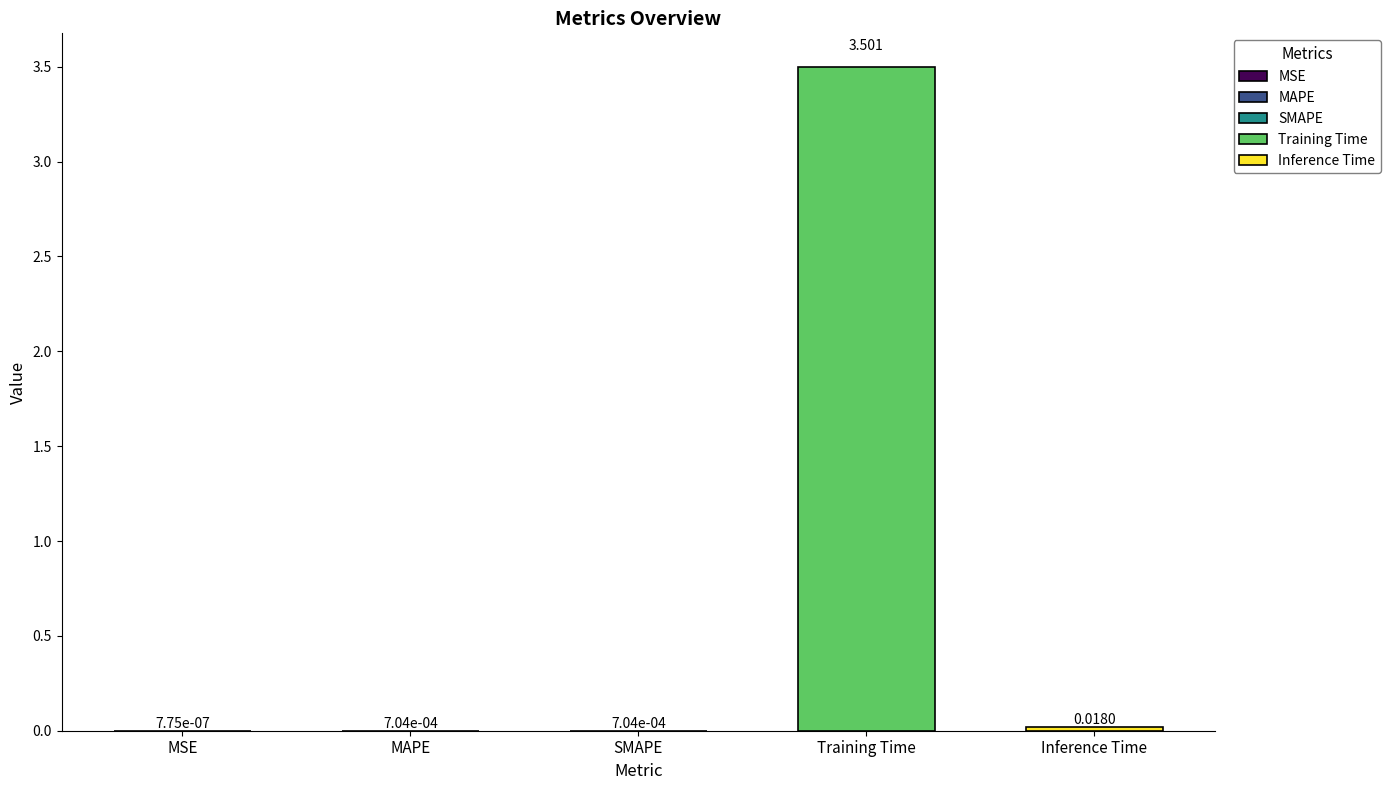

Is it true that the value at MAPE is 0.0?

False